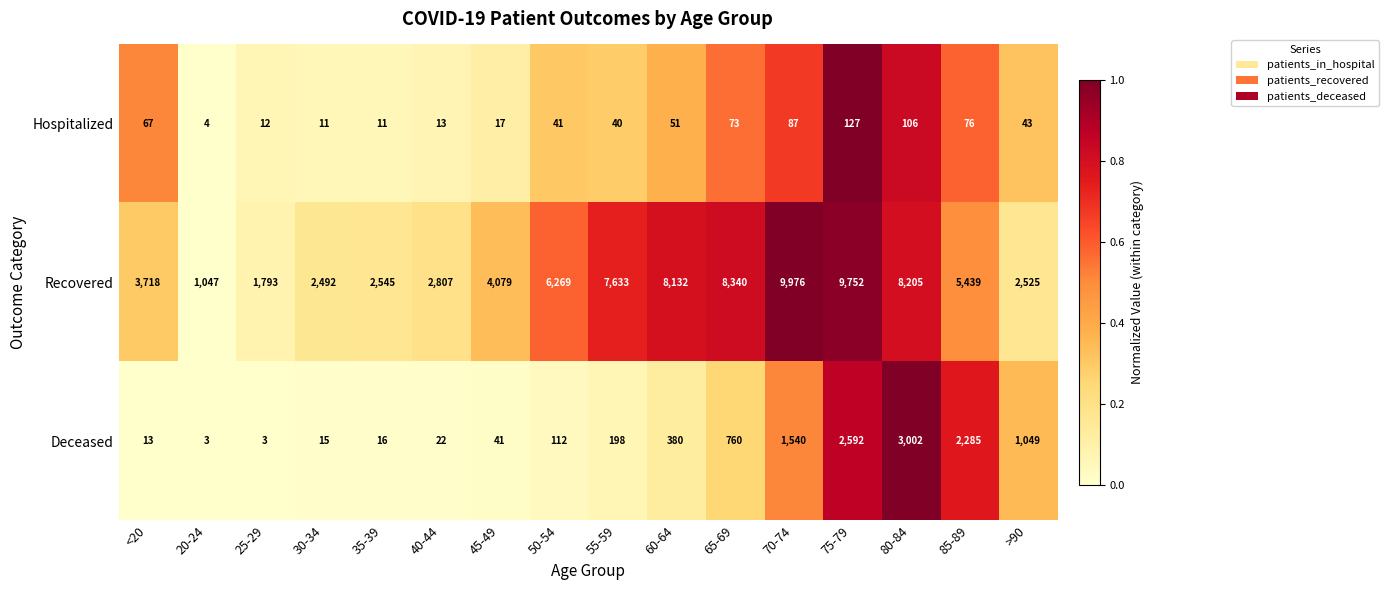

What is the spread (max minus min) of values at 60-64?

8081